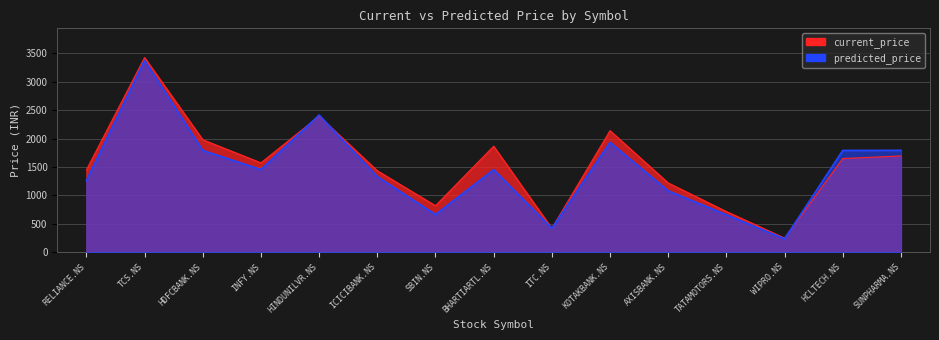

After their last crossing, which series has the higher values: current_price or predicted_price?

predicted_price